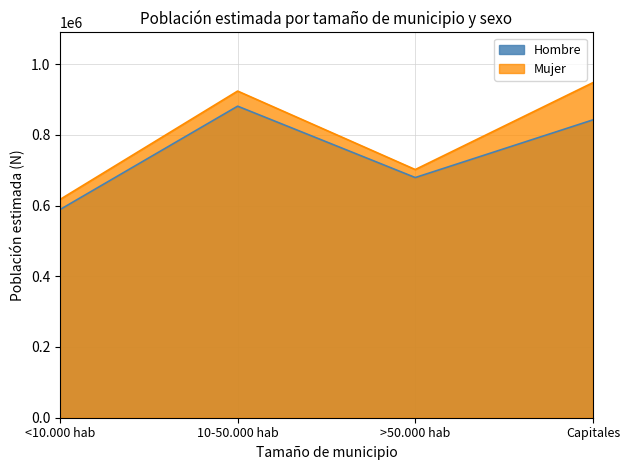

What is the greatest value displayed?

947439